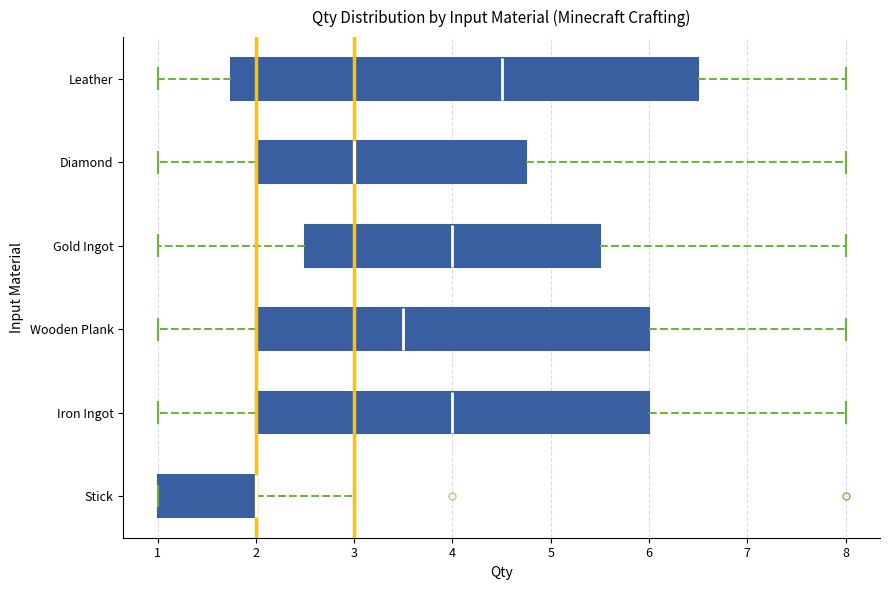

Comparing the boxes themselves (not the whiskers), which one is the widest?

Leather